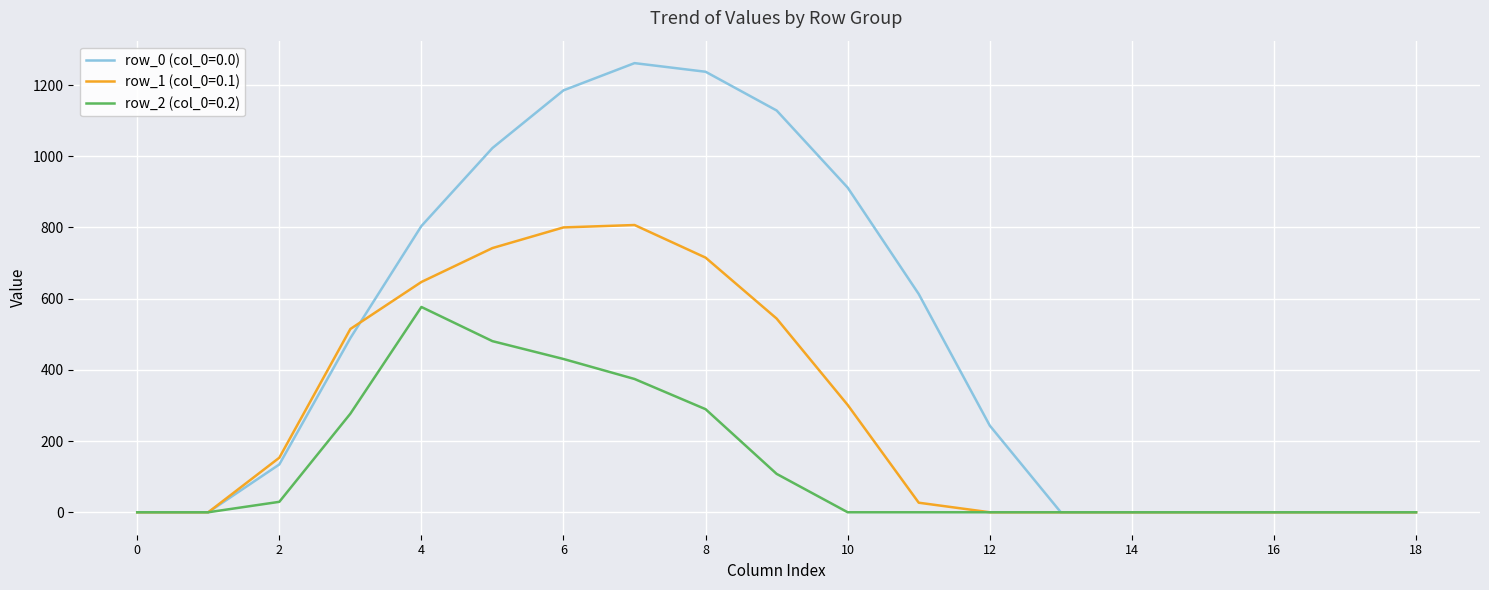

Reading left to right, transcribe all the data shown in this chart.

row_0 (col_0=0.0): 0.0	0.0	134.3	489.3	804.0	1023.2	1185.2	1261.6	1237.4	1128.6	911.8	613.0	243.5	0.0	0.0	0.0	0.0	0.0	0.0
row_1 (col_0=0.1): 0.0	0.0	153.2	514.8	646.9	742.1	800.2	806.9	715.3	544.1	301.4	26.8	0.0	0.0	0.0	0.0	0.0	0.0	0.0
row_2 (col_0=0.2): 0.0	0.0	29.3	276.9	576.6	480.7	430.5	374.4	289.5	107.8	0.0	0.0	0.0	0.0	0.0	0.0	0.0	0.0	0.0